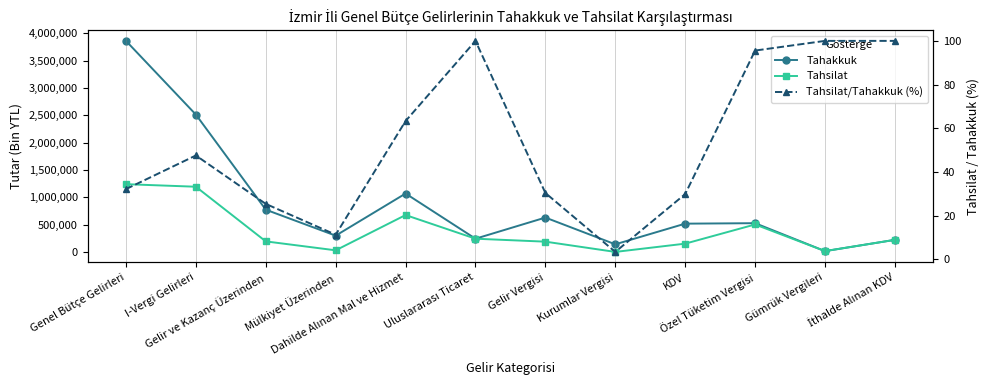

Which series changed the most between Dahilde Alınan Mal ve Hizmet and KDV?

Tahakkuk